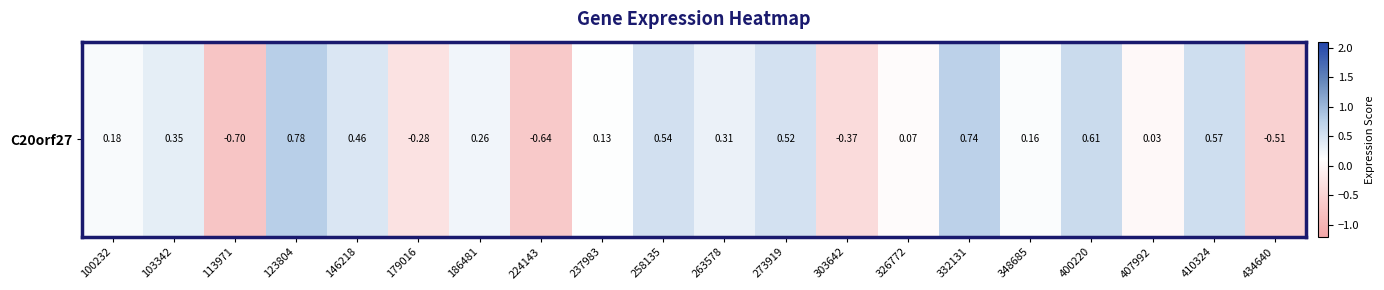

List the labels in order of value, smallest first.

113971, 224143, 434640, 303642, 179016, 407992, 326772, 237983, 348685, 100232, 186481, 263578, 103342, 146218, 273919, 258135, 410324, 400220, 332131, 123804